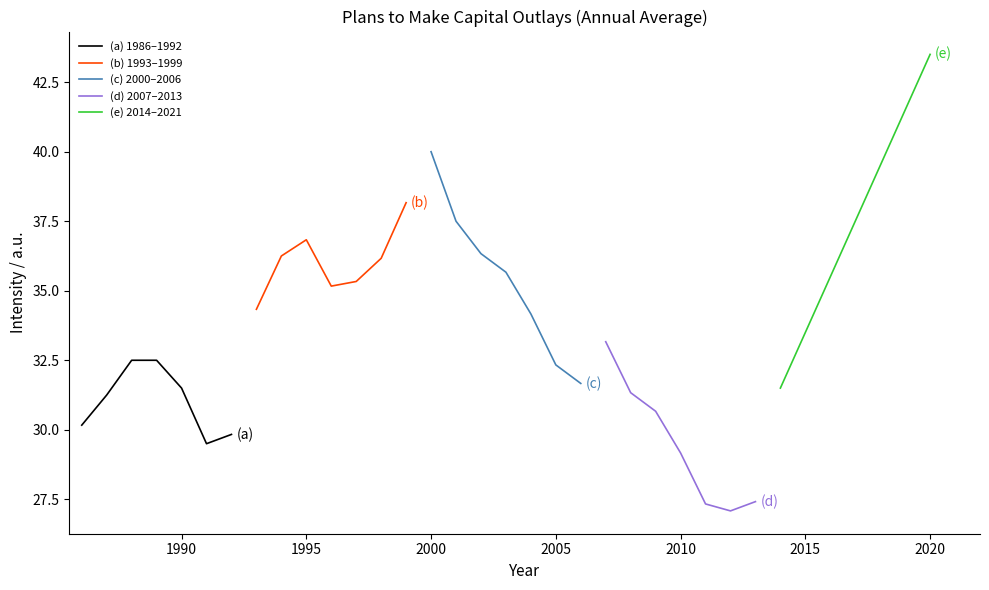

How many interior local valleys does the (d) 2007–2013 series have?

1